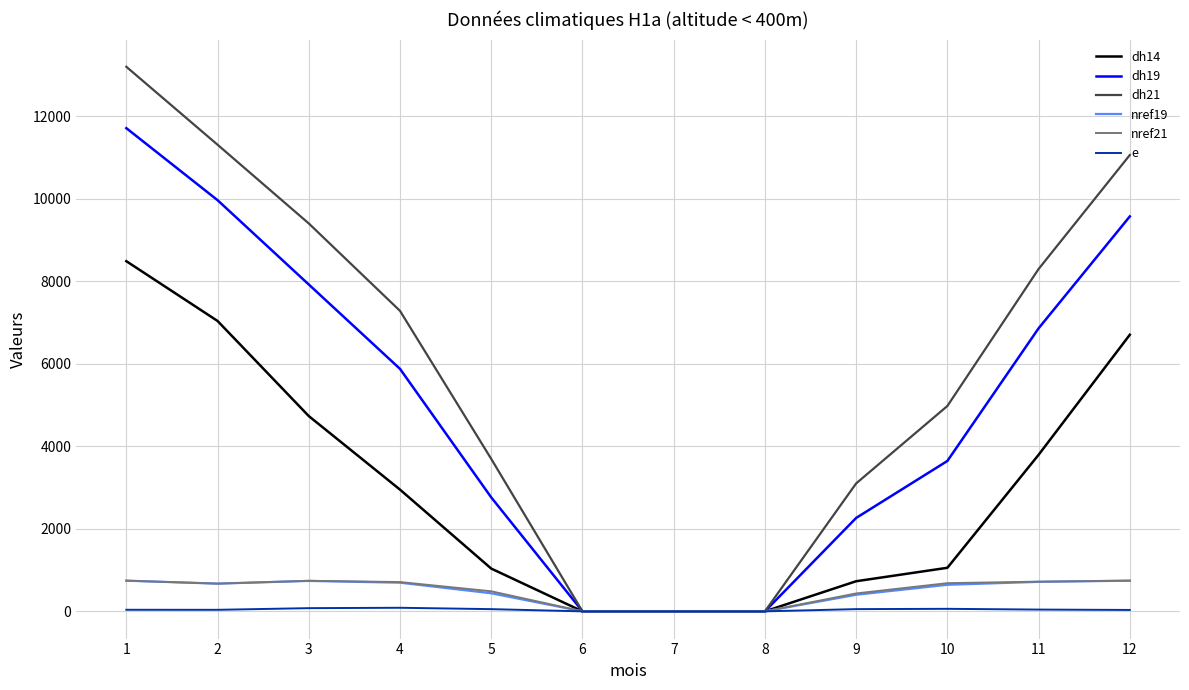

What is the highest value of the dh21 series?

13200.4